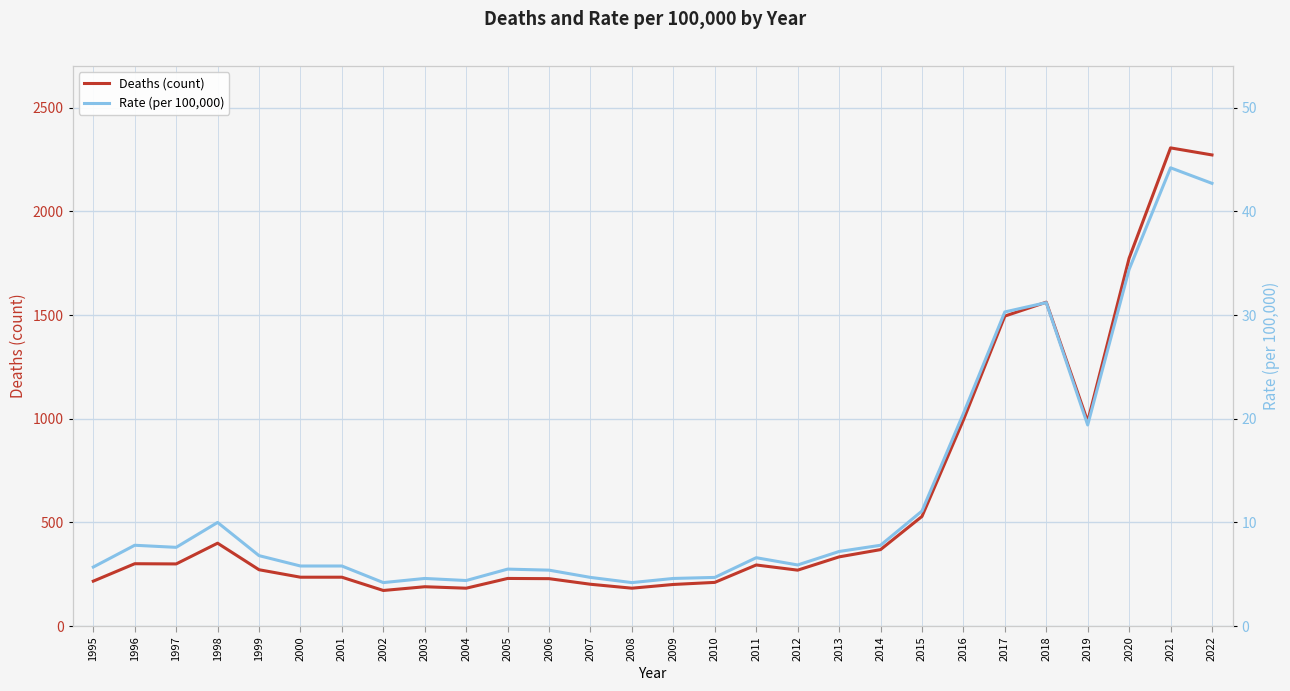

Which has a higher value, 2007 or 2006?

2006